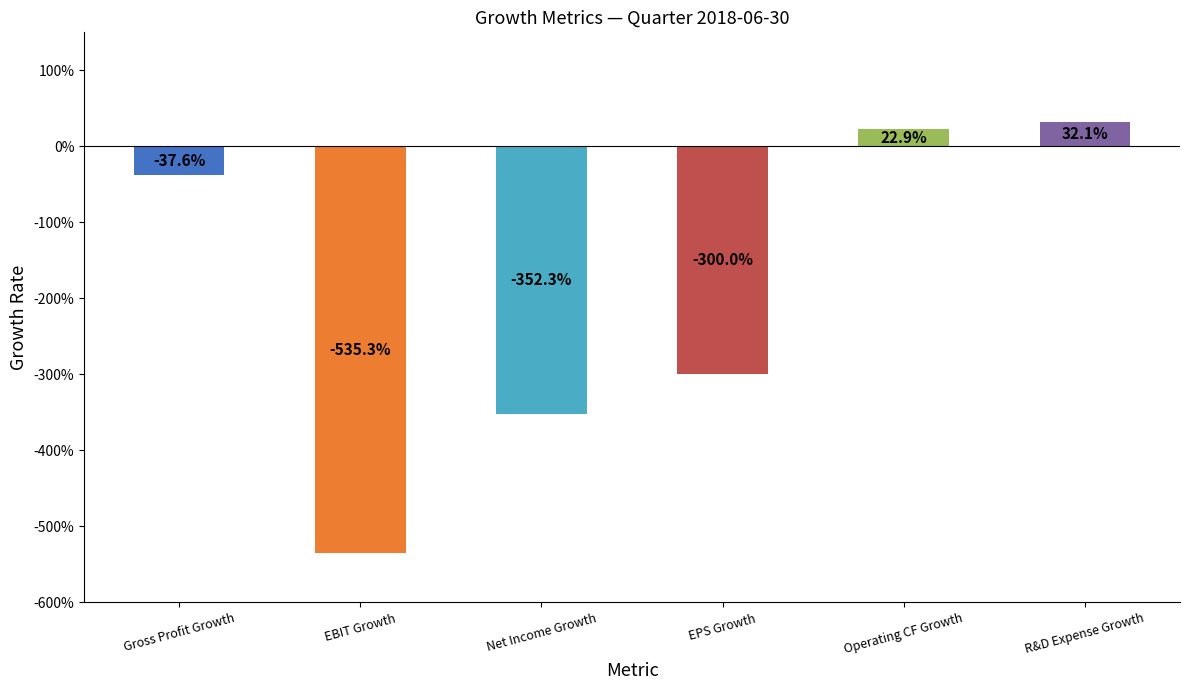

Does the chart contain any negative values?

Yes